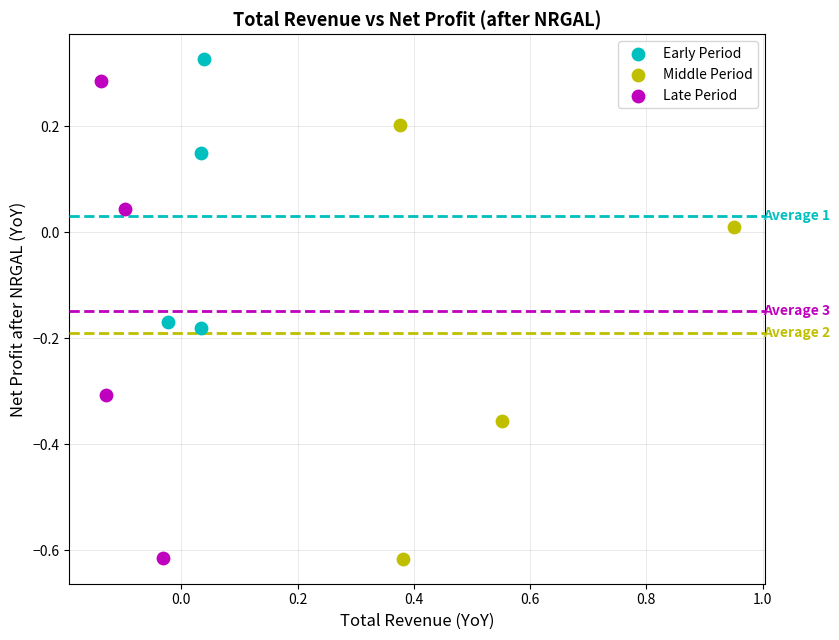

Which series contains the highest Y value?

Early Period